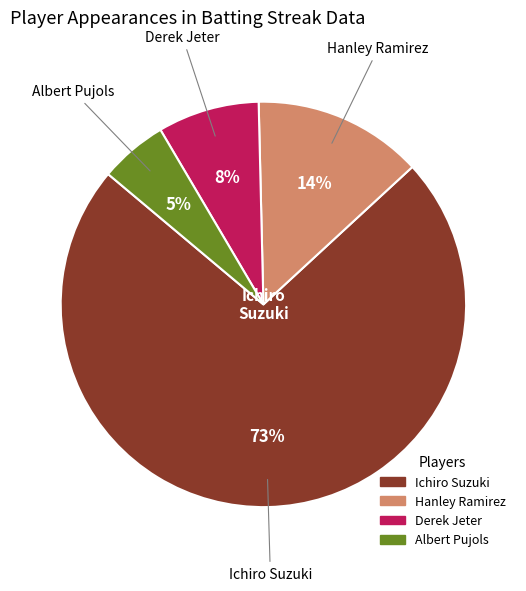

What percentage is the Ichiro Suzuki slice, to the nearest percent?

73%